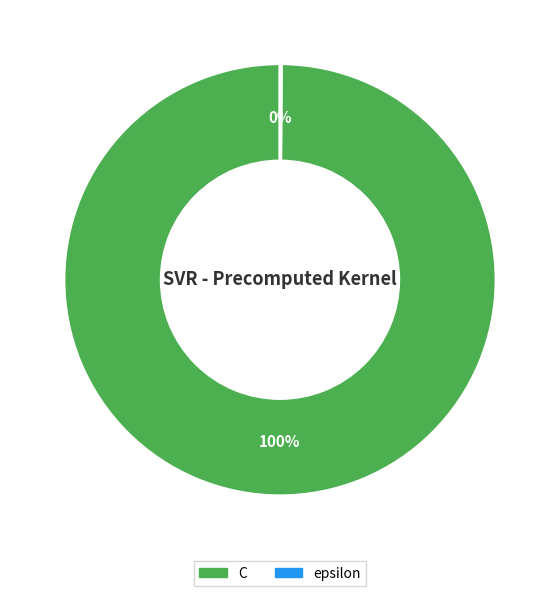

Is it true that C is 100% of the pie?

True